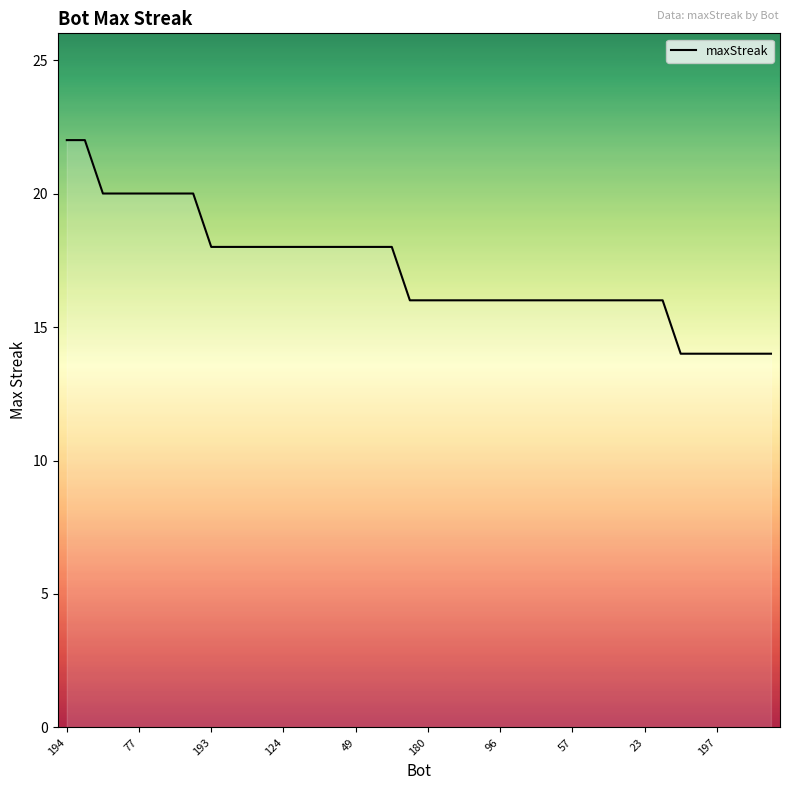

What is the maximum value shown in the chart?

22